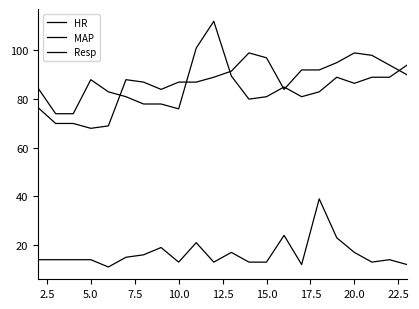

Does the chart have visible grid lines?

No